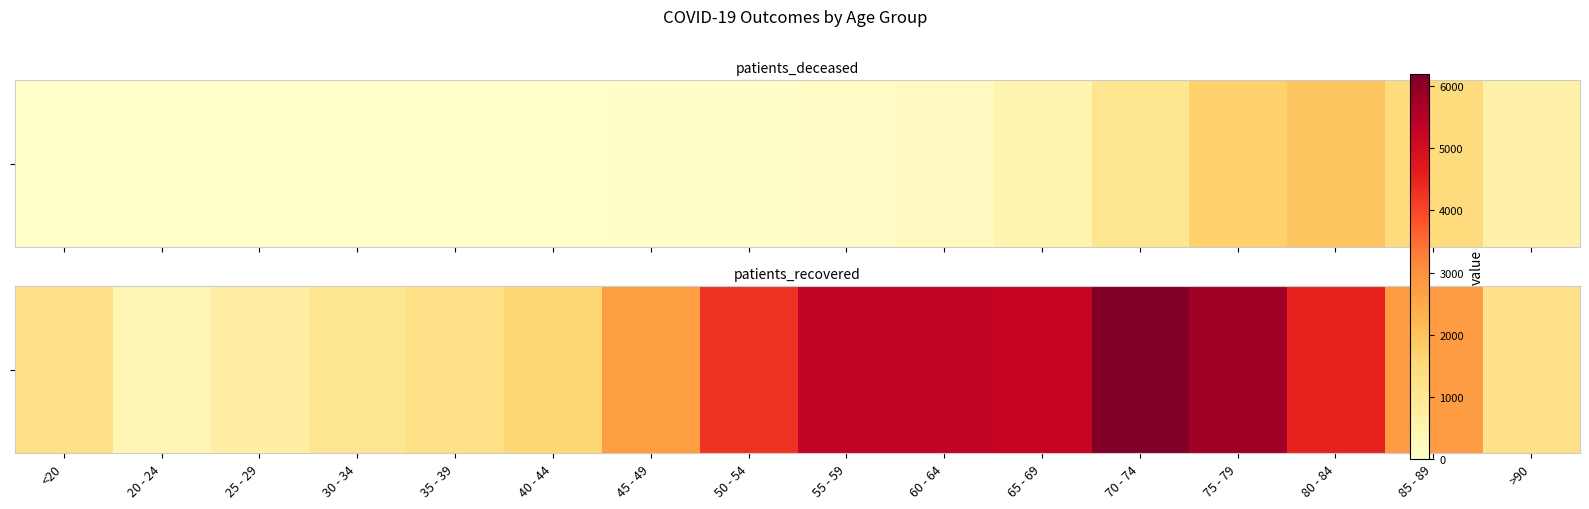

At which label does the data first exceed 2766?

50 - 54